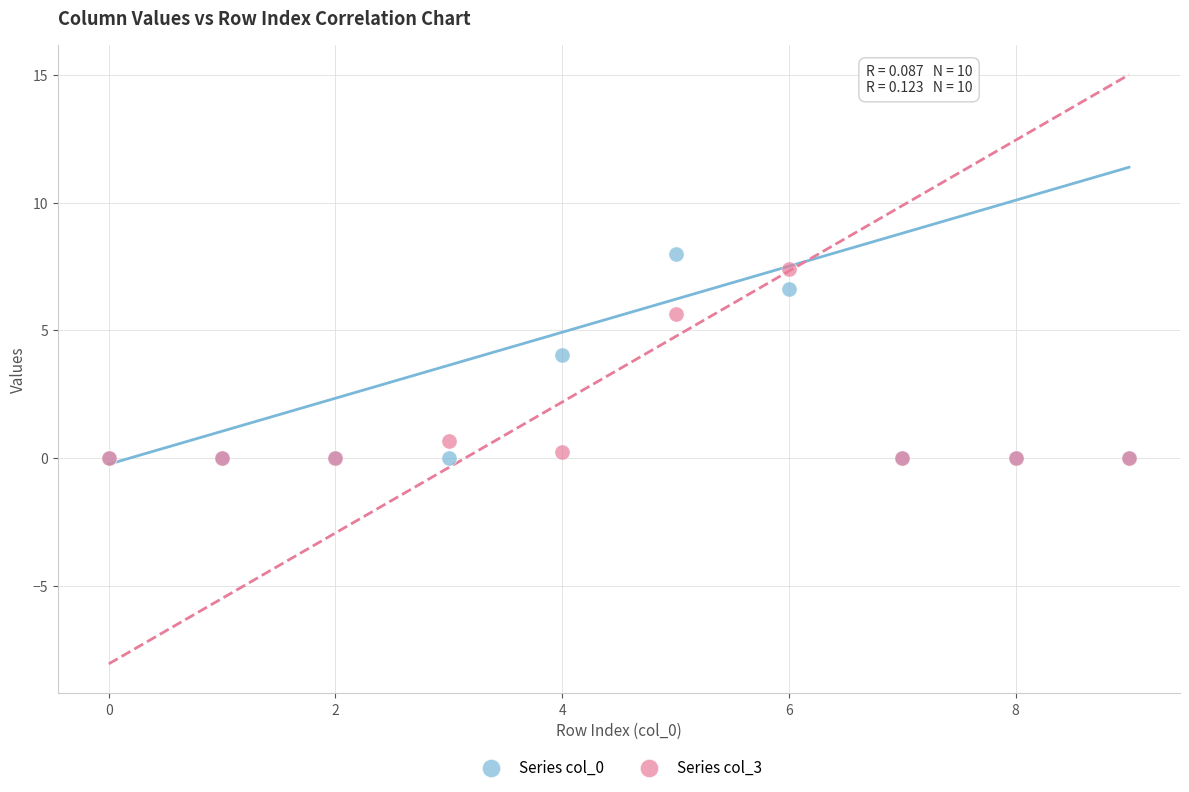

Across all series, what Y value is closest to 3?

4.0